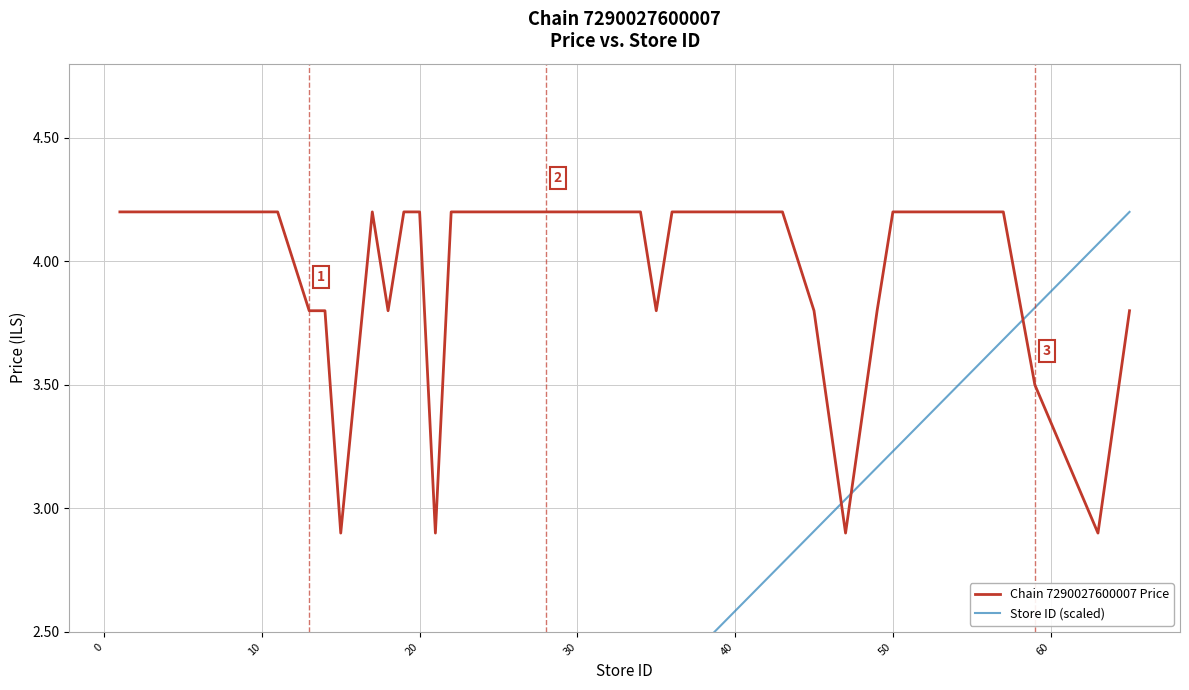

How many series are shown in this chart?

2